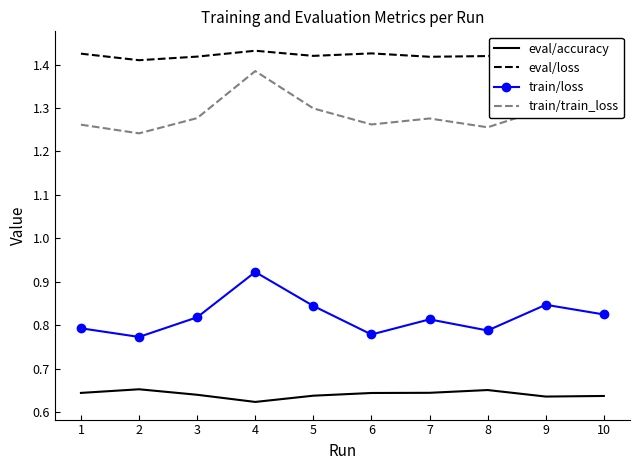

What is the value of the train/loss point at the 4th from the left?

0.9